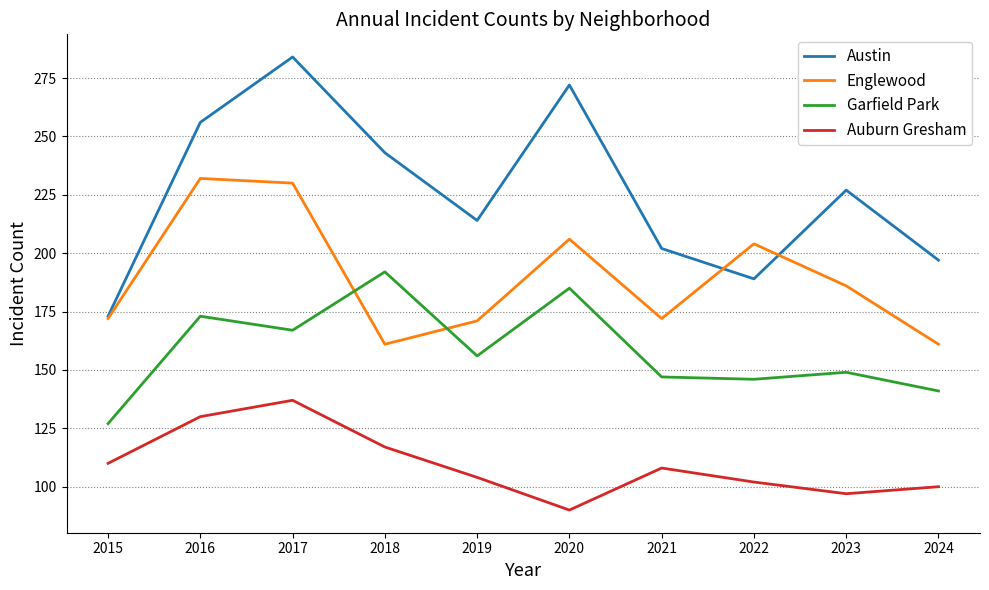

At which label is Austin closest to 228?

2023